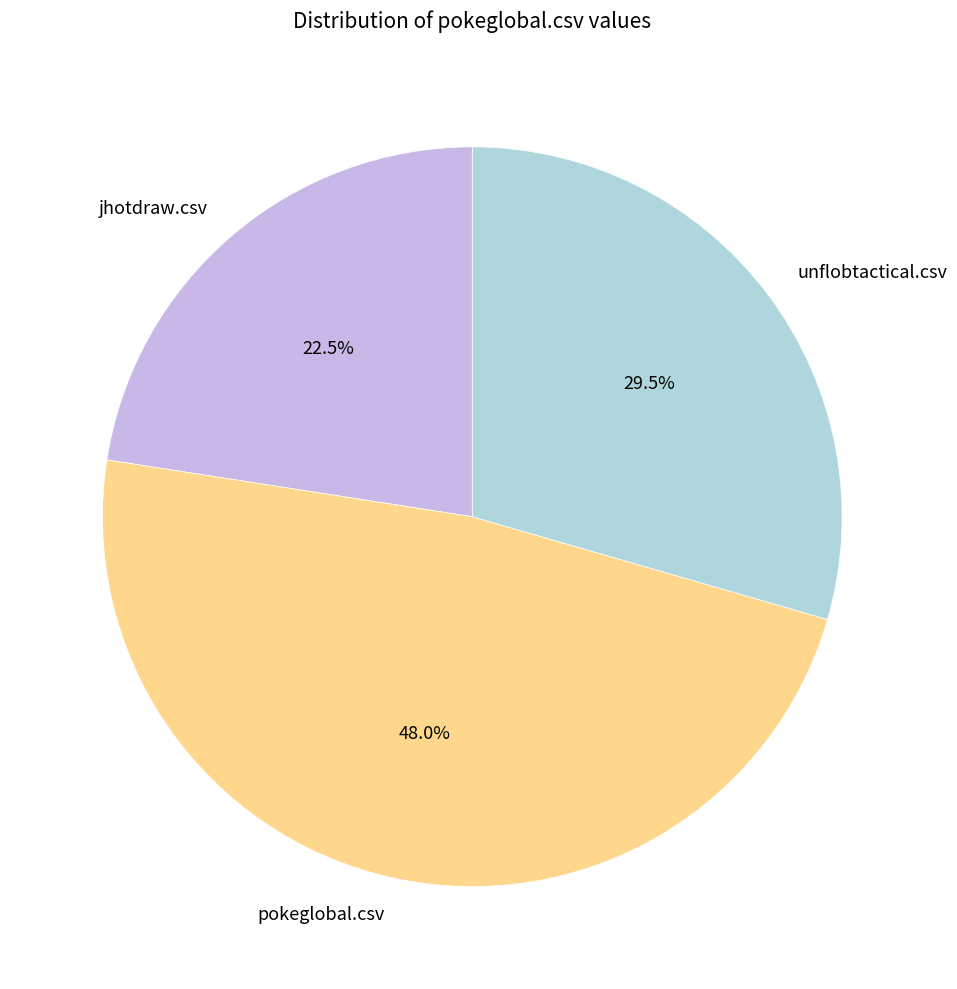

Which category has the biggest portion of the pie?

pokeglobal.csv